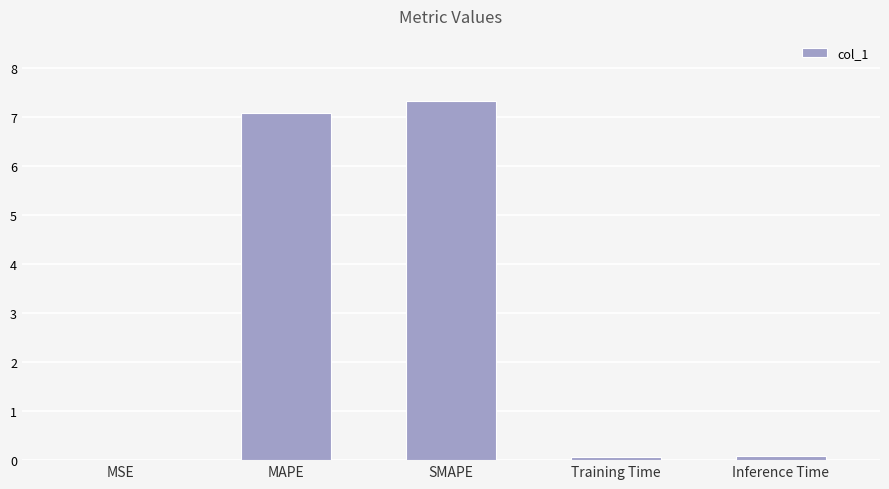

What is the difference between the values at Training Time and MSE?

0.1